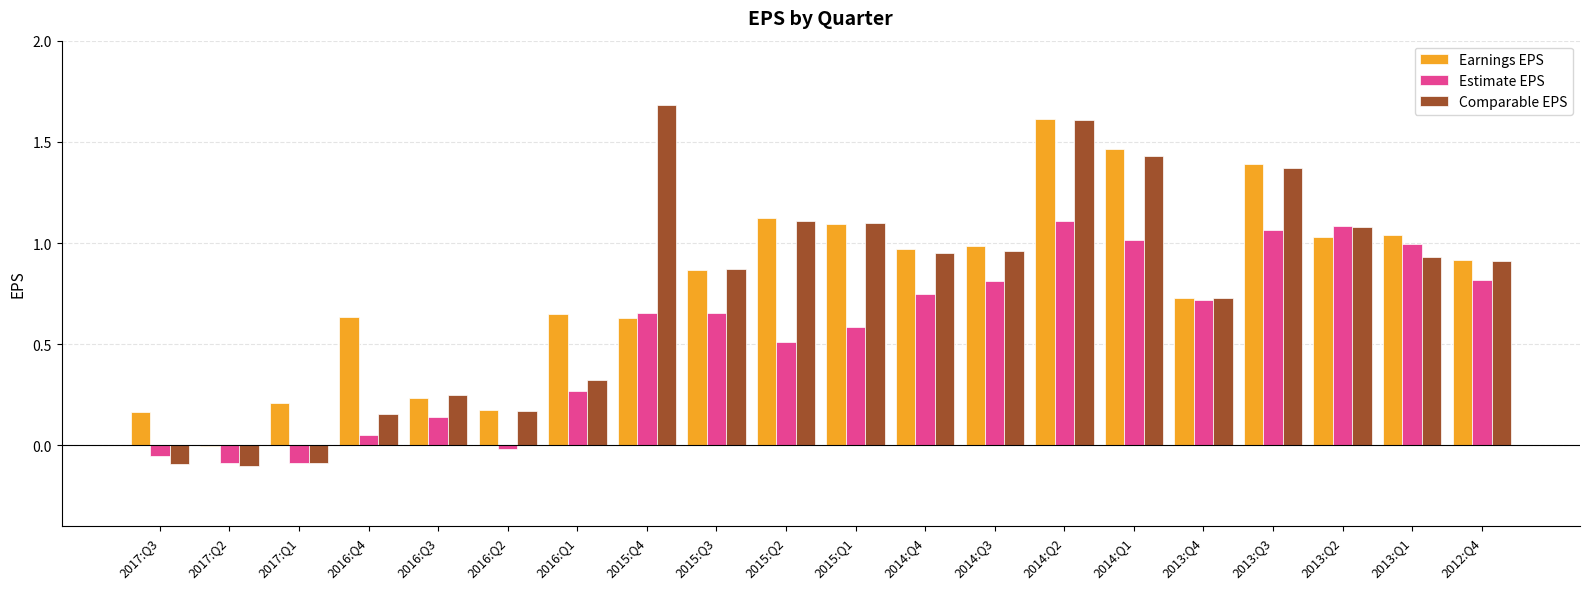

Is the value of Estimate EPS at 2013:Q4 greater than the value of Earnings EPS at 2013:Q1?

No